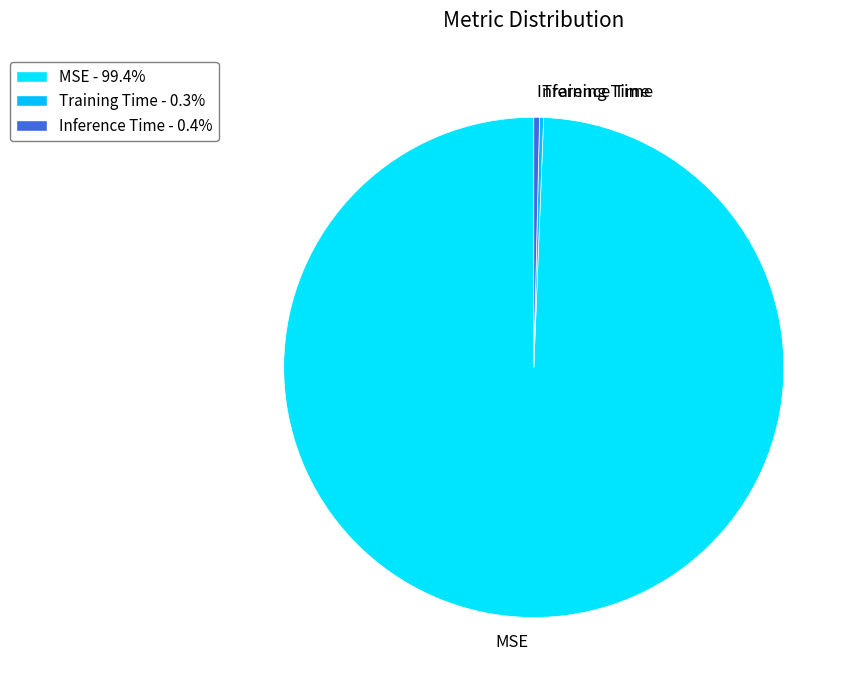

Is MSE the majority of the pie?

Yes